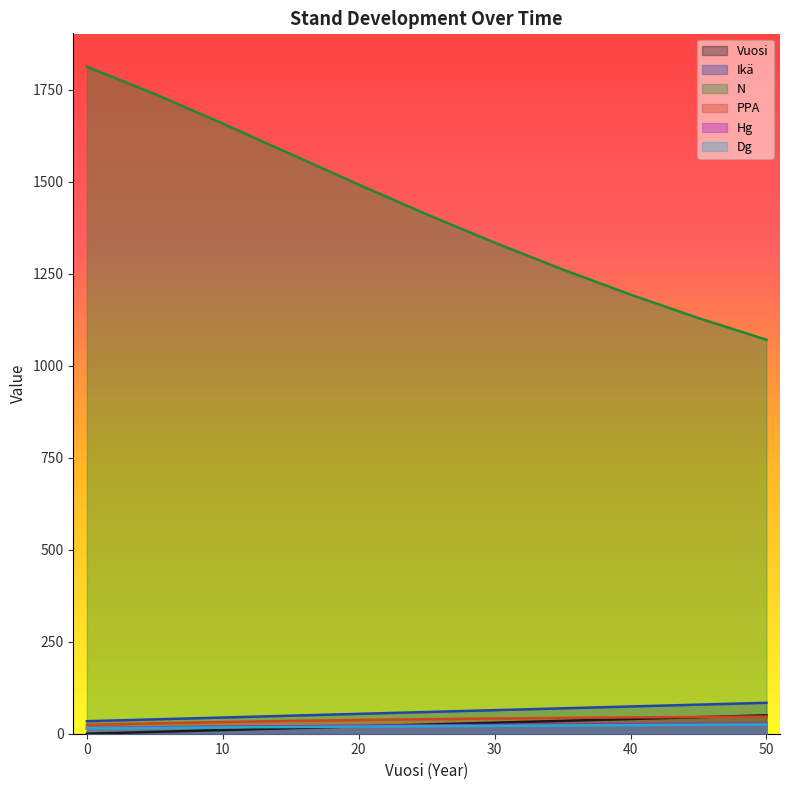

What are all the series names shown in the legend?

Vuosi, Ikä, N, PPA, Hg, Dg